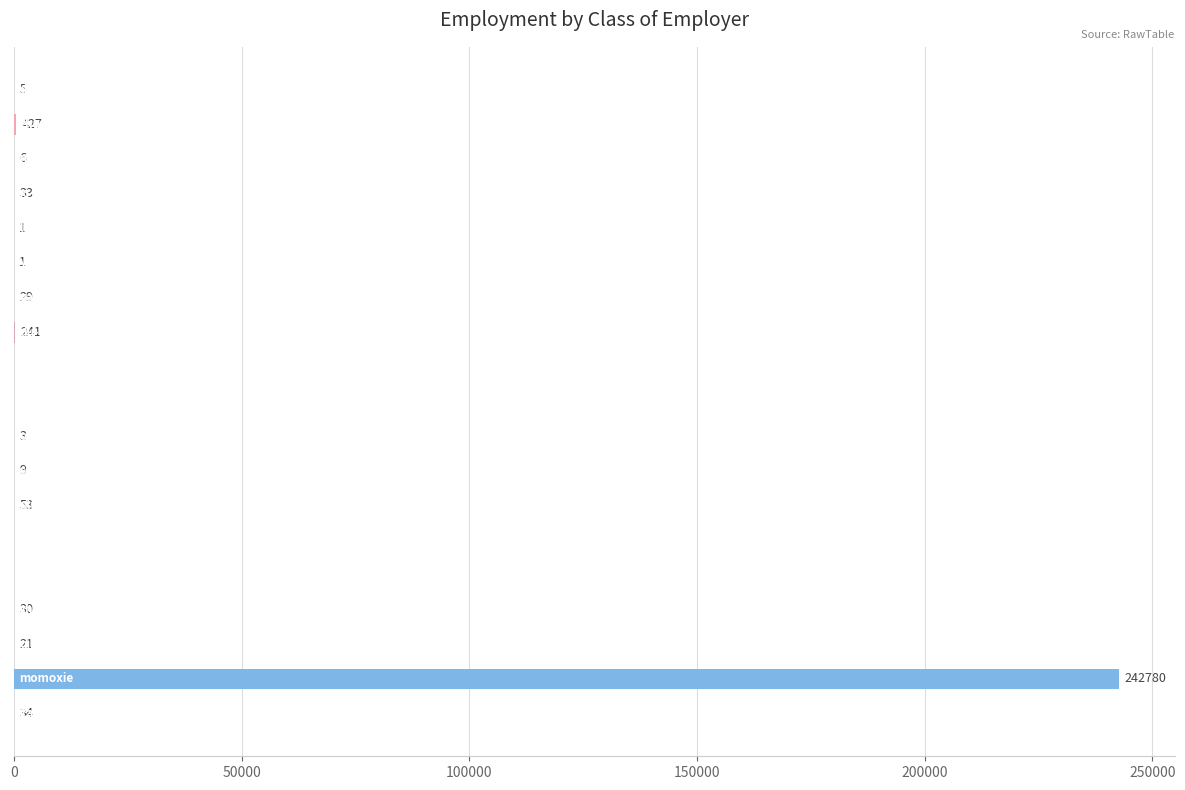

What is the maximum value shown in the chart?

242780